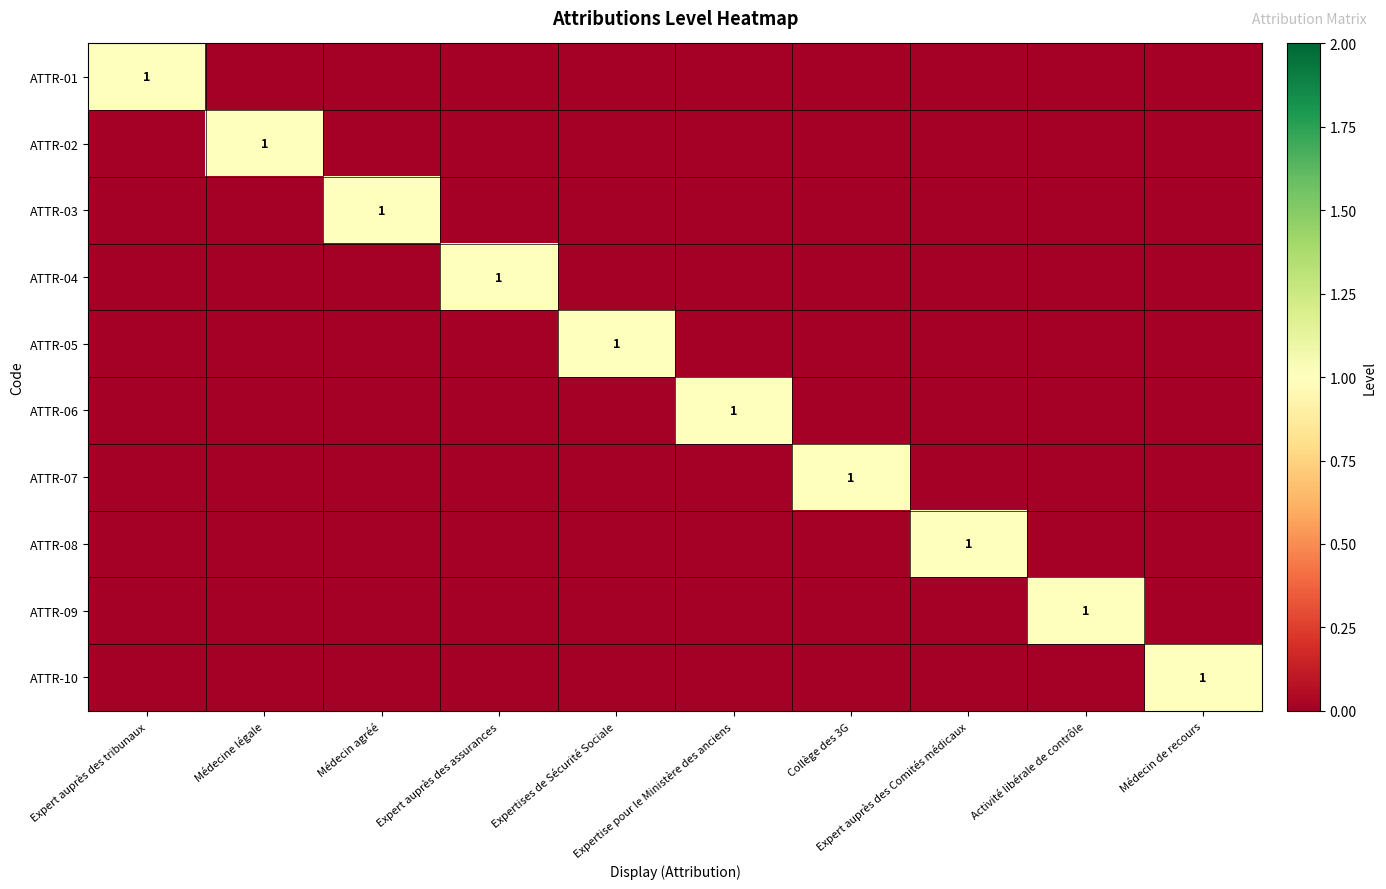

Which series changed the most between Médecin agréé and Activité libérale de contrôle?

ATTR-03